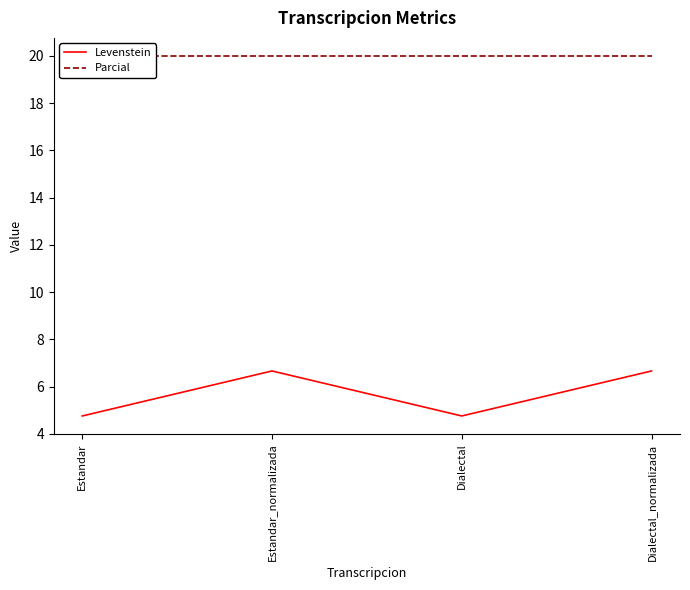

Reading left to right, extract all data points from this chart.

Levenstein: 4.8	6.7	4.8	6.7
Parcial: 20.0	20.0	20.0	20.0